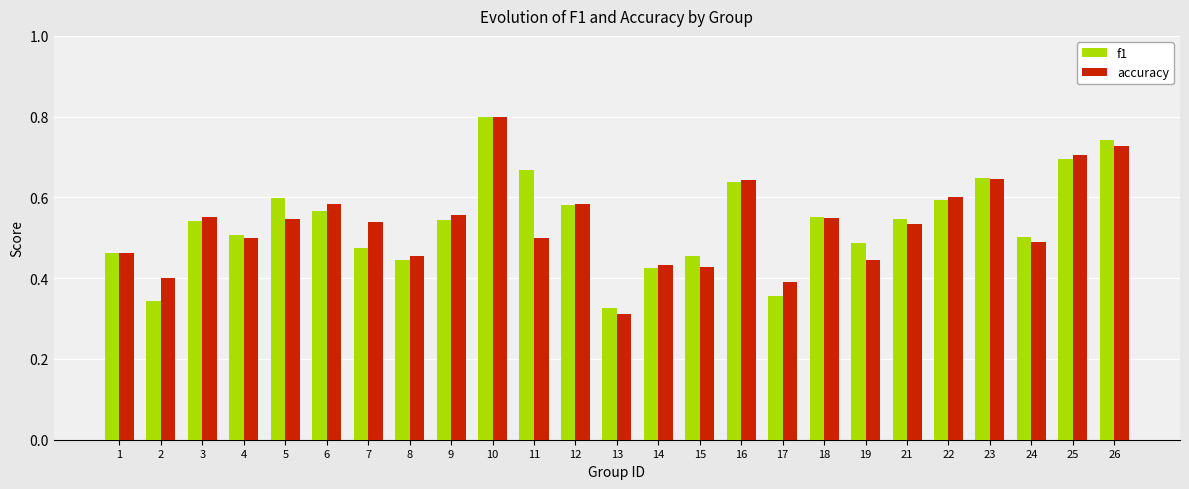

Between 7 and 23, which series saw the biggest shift?

f1